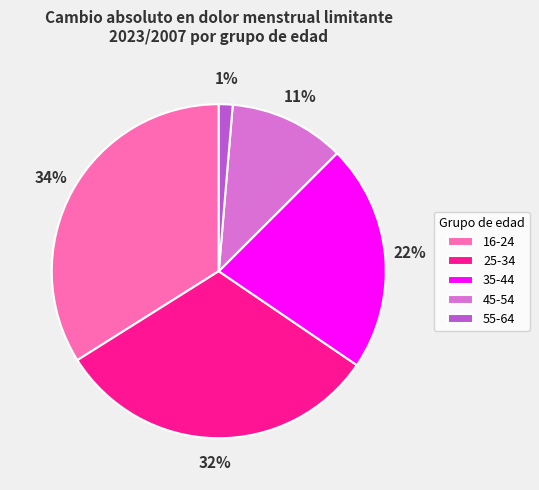

Is the sum of 35-44 and 55-64 greater than half?

No